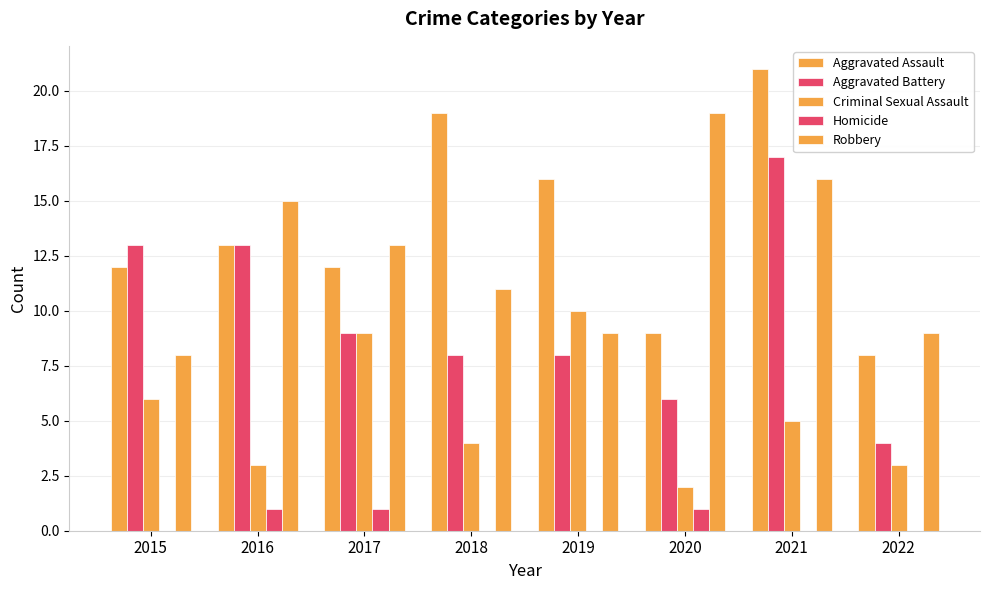

Does the chart contain stacked bars?

No